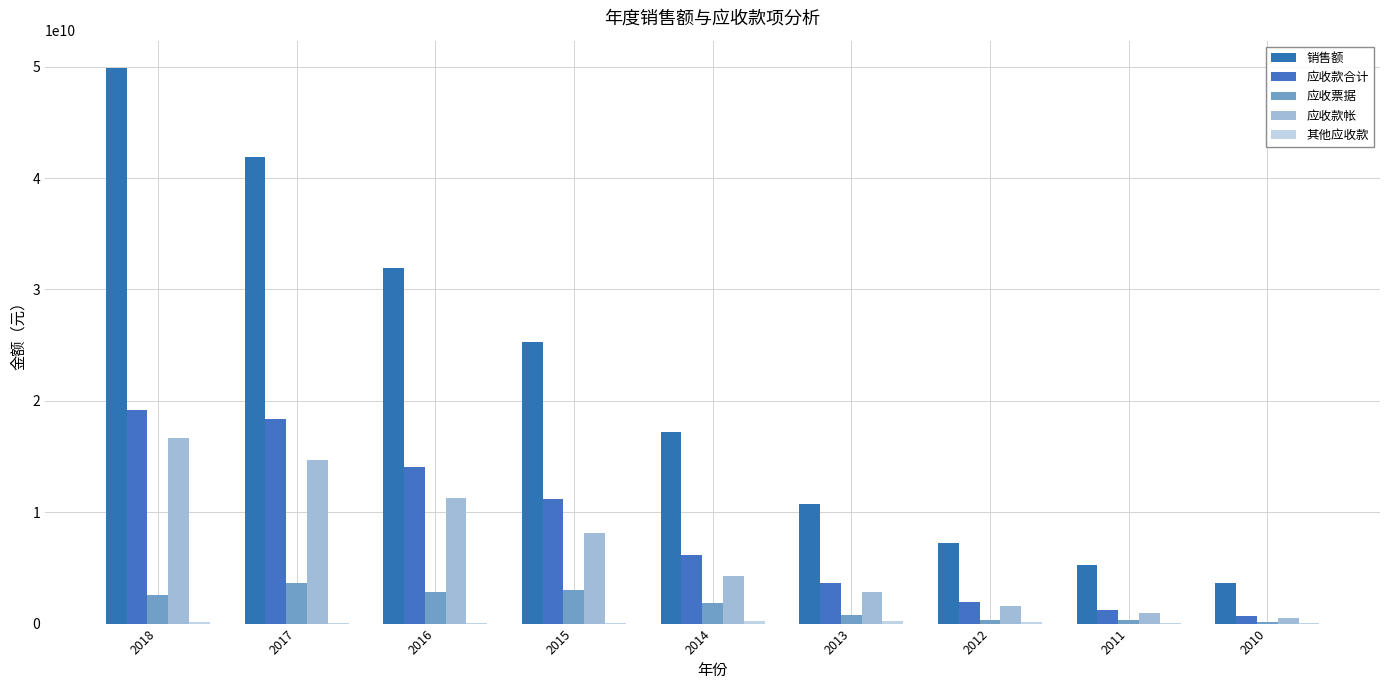

Between 2014 and 2011, which series saw the biggest shift?

销售额